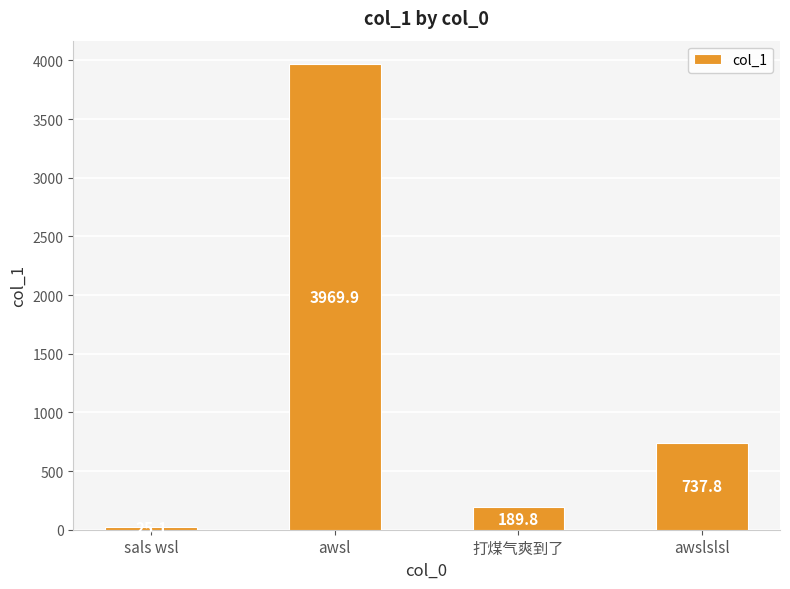

Is it true that the value at 打煤气爽到了 is 189.8?

True